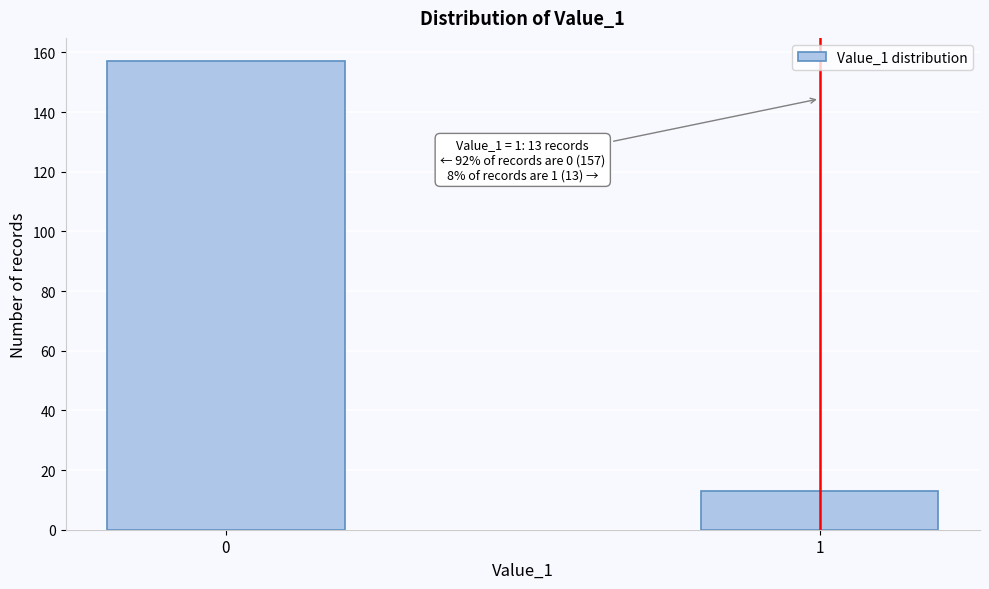

Reading right to left, extract all data points from this chart.

13	157